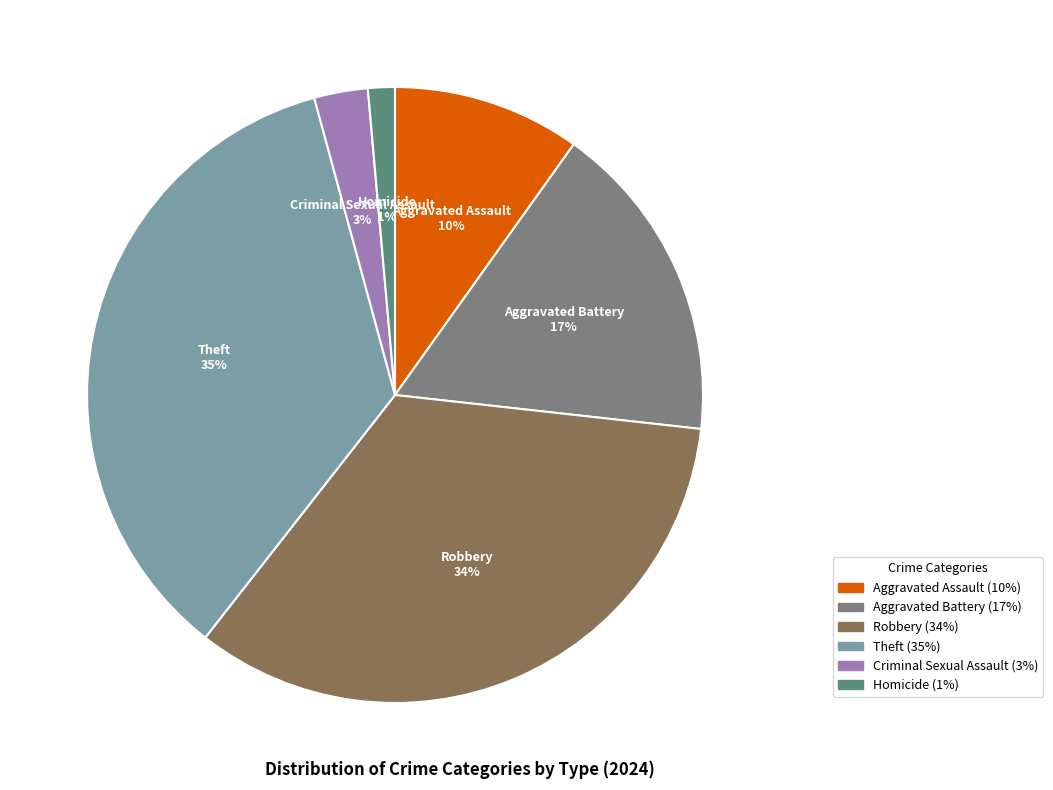

What is the smallest slice in the pie chart?

Homicide